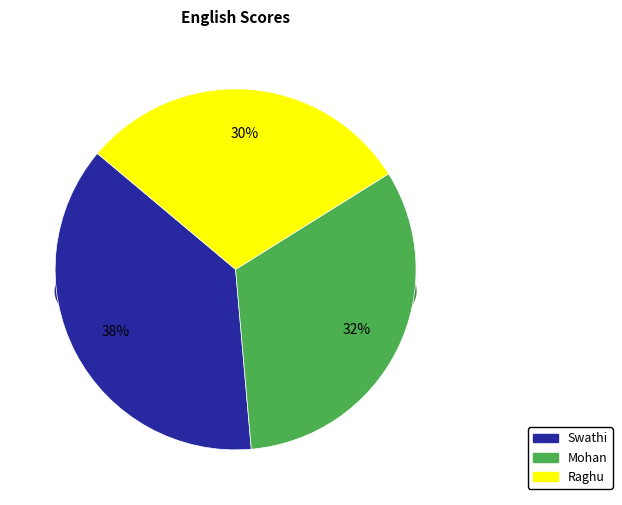

How much of the chart is everything except Swathi?

62.5%